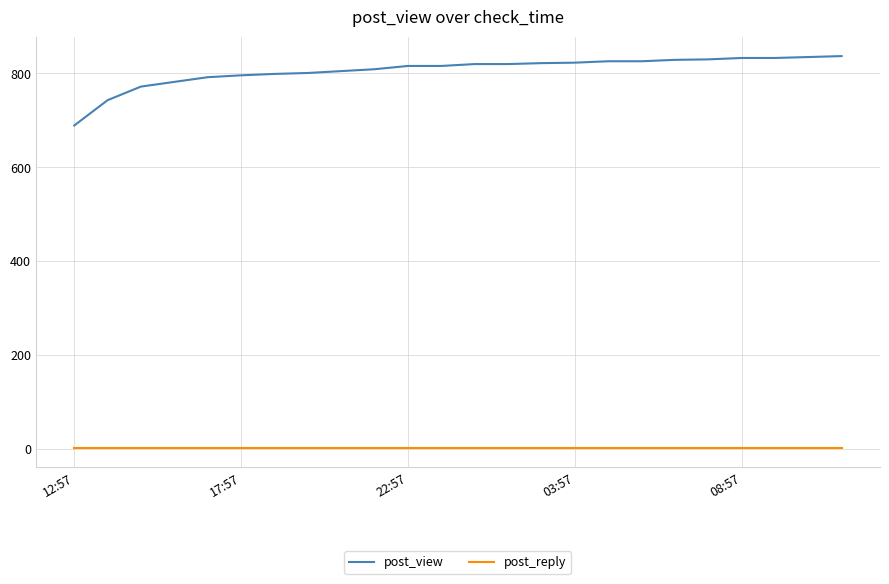

At how many categories does at least one series exceed 571?

24